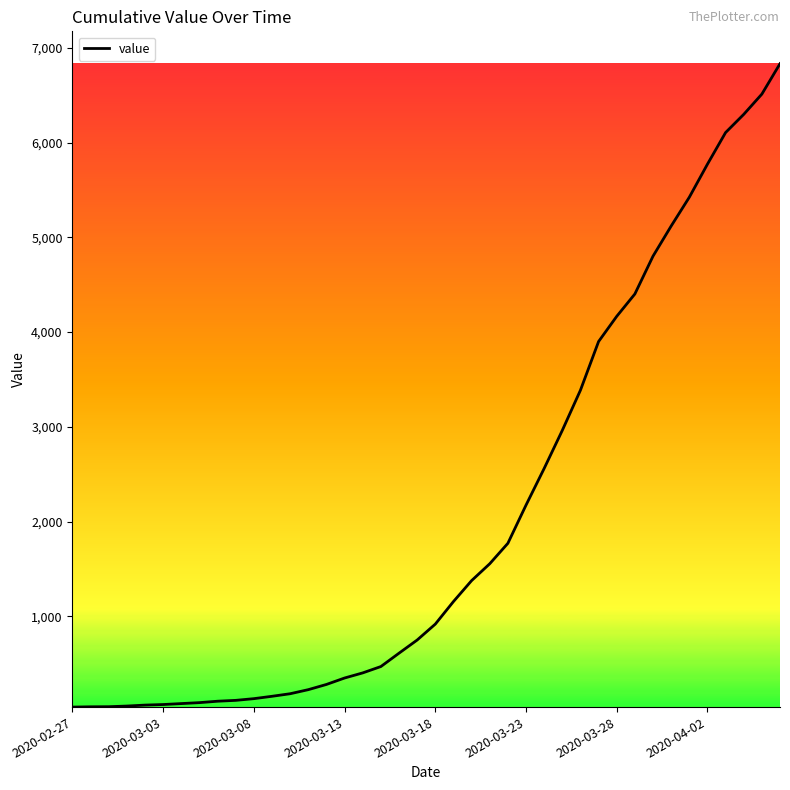

What is the maximum value shown in the chart?

6833